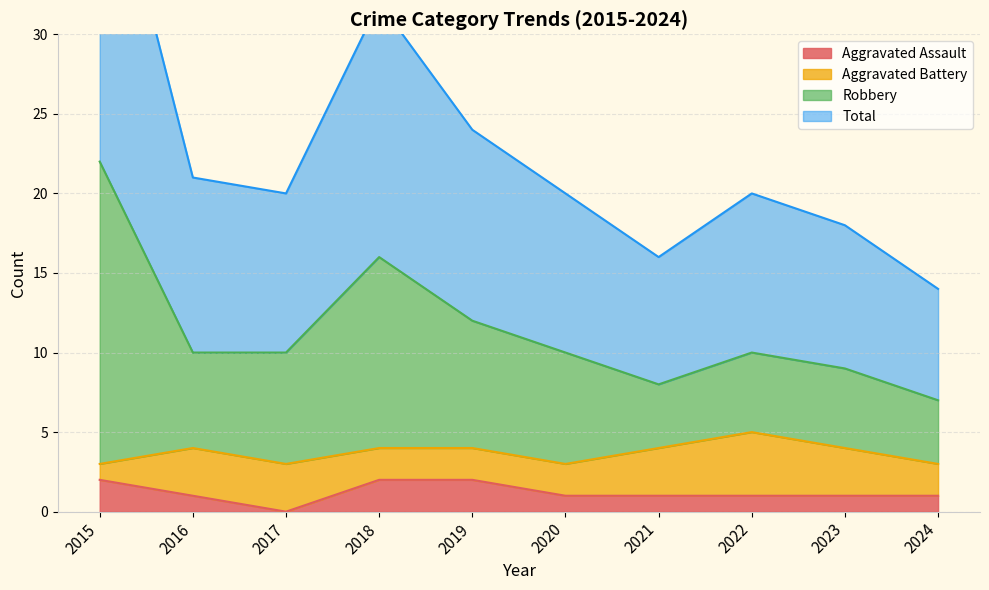

What is the spread (max minus min) of values at 2017?

10